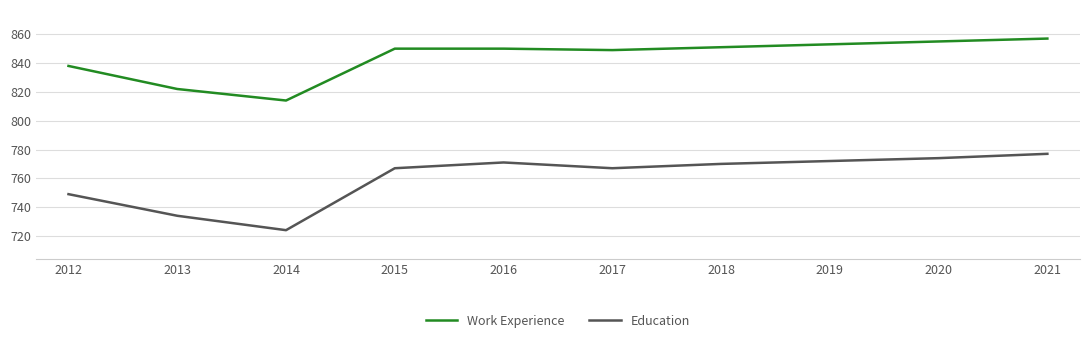

Is it true that Work Experience equals 1221 at 2012?

False